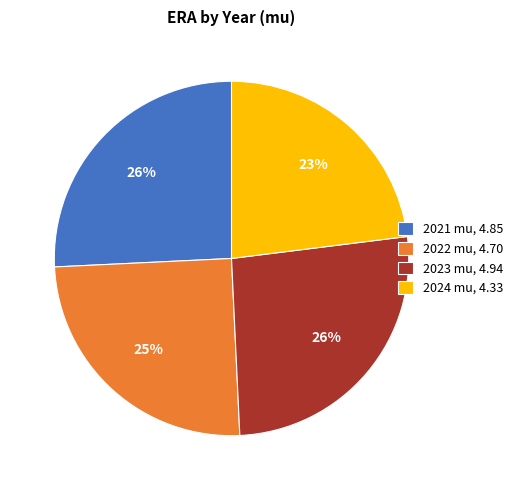

What is the ratio of the value at 2021 mu to the value at 2024 mu?

1.1